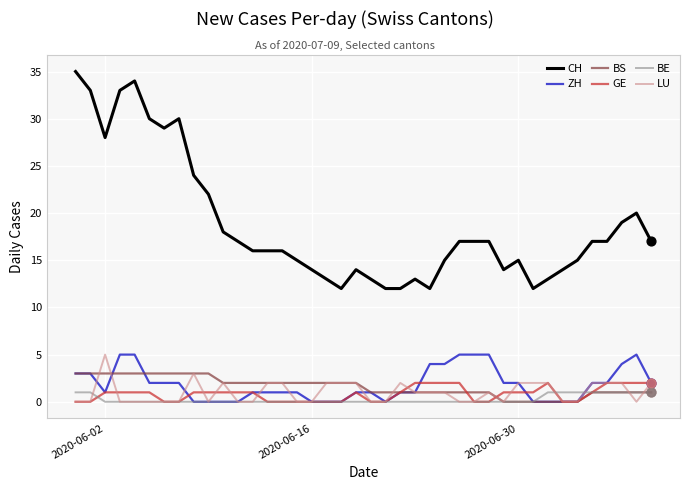

Which series has the largest range (max minus min)?

CH